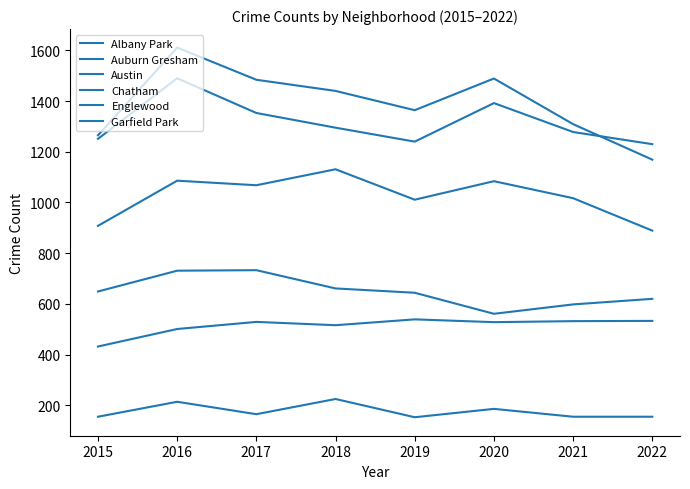

Which has a higher value, 2015 or 2022?

2015